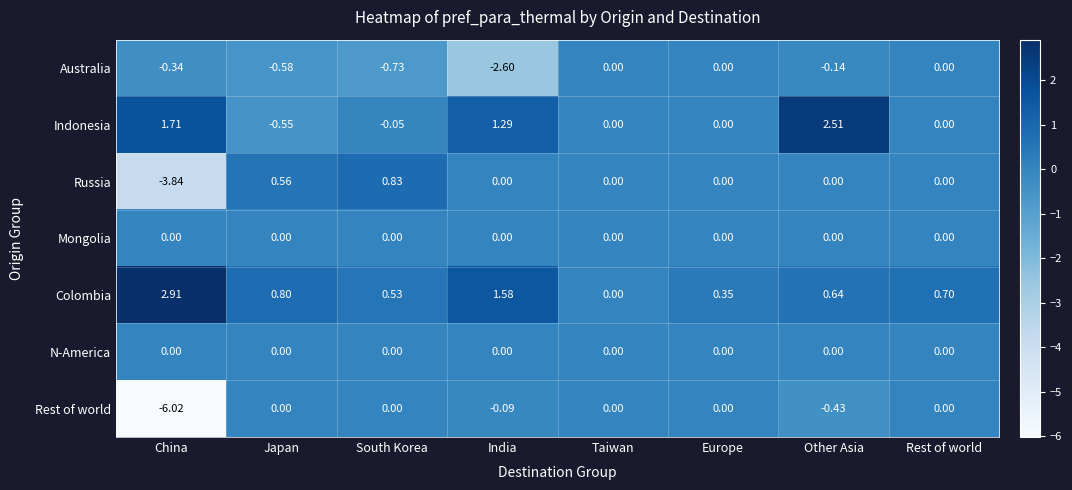

Which series has the largest total across all categories?

Colombia